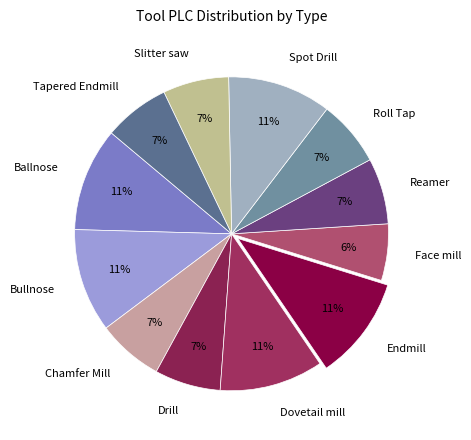

Is it true that Reamer is 7% of the pie?

True